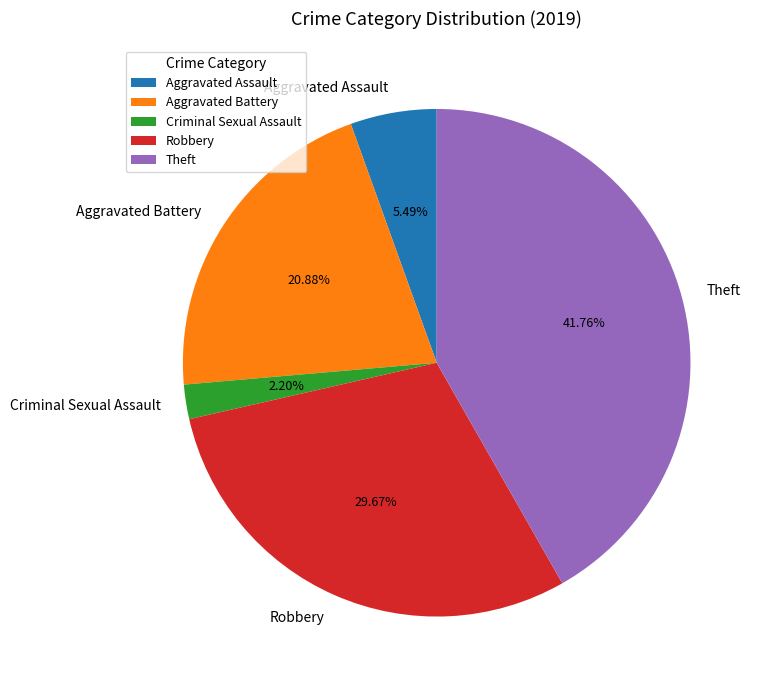

True or false: Robbery accounts for 18% of the total.

False